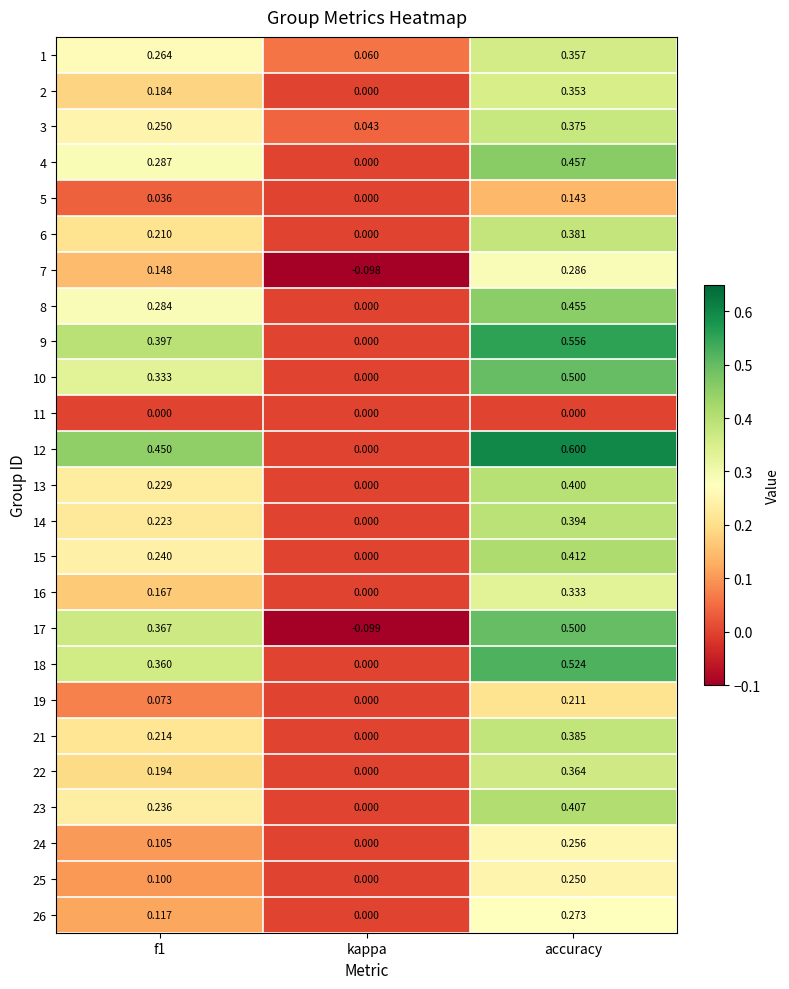

Which series has the largest range (max minus min)?

12